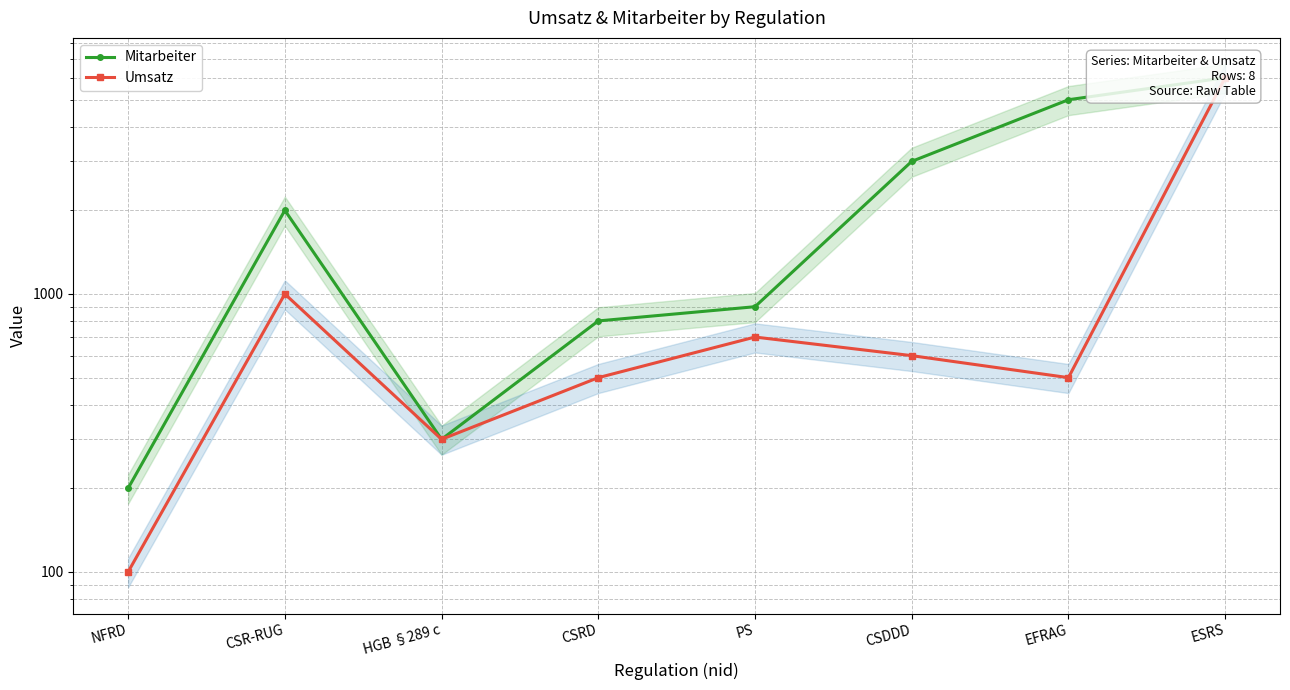

The value of Umsatz at CSRD is 149. True or false?

False